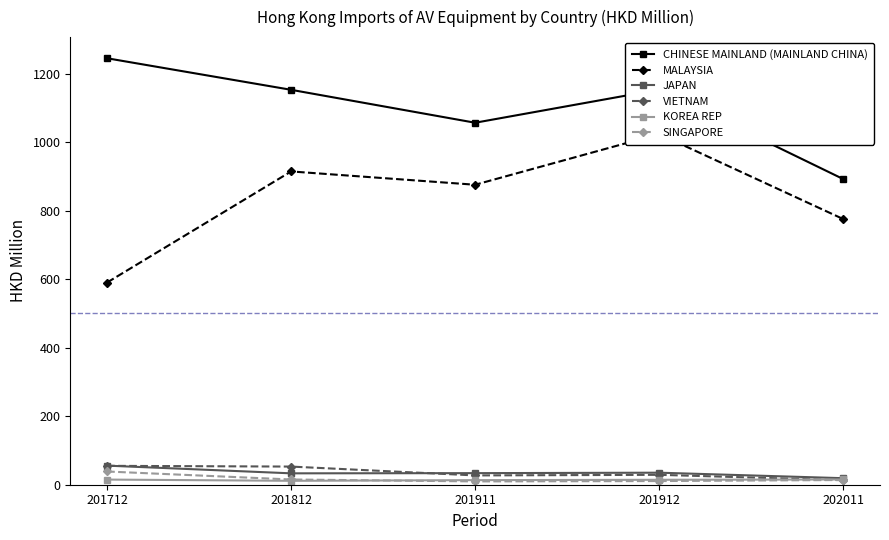

How many series are shown in this chart?

6